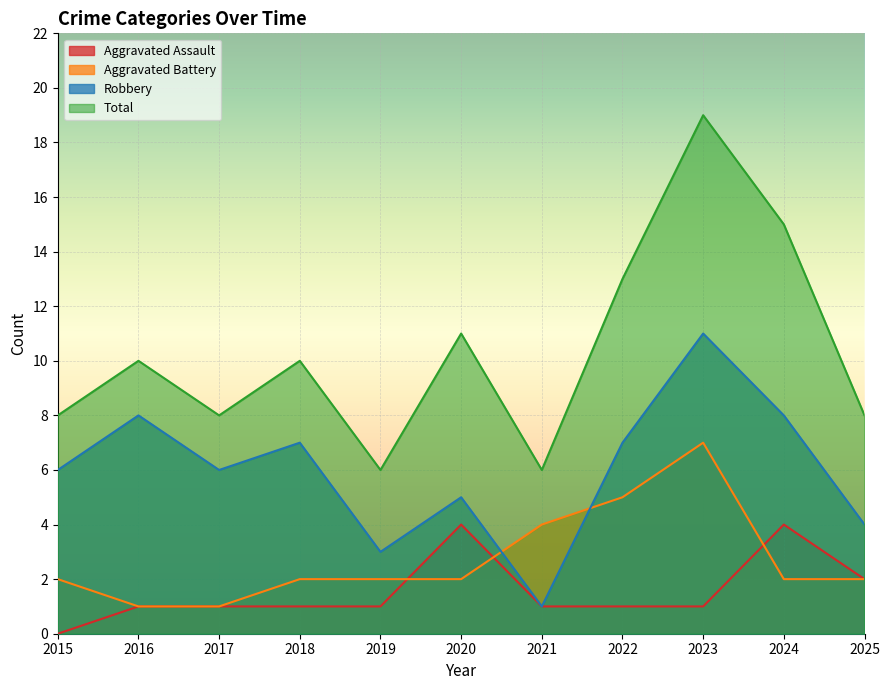

Is it true that Aggravated Assault equals 2 at 2017?

False